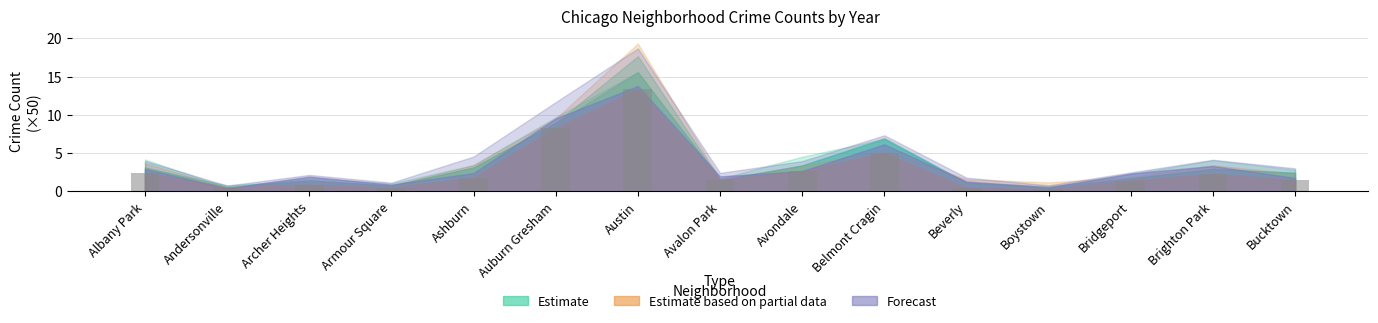

Count the number of data series in this chart.

1